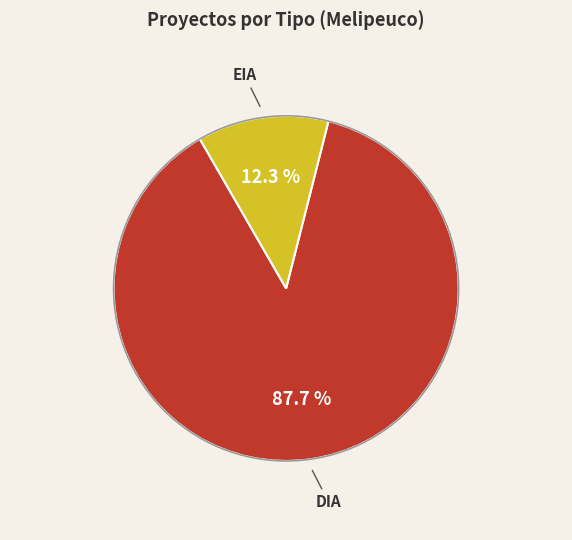

Is it true that EIA is 19% of the pie?

False